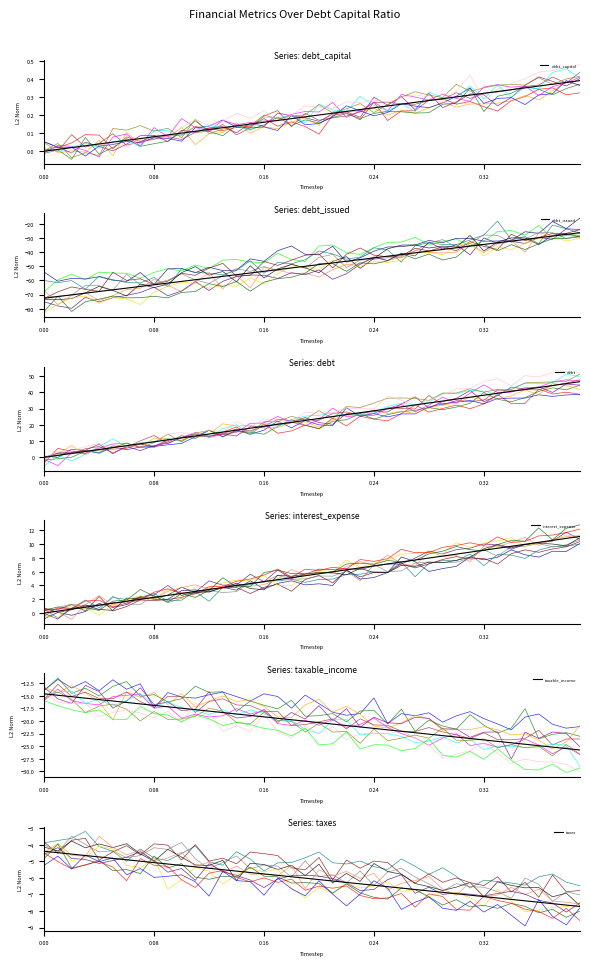

True or false: debt and taxes cross at least once.

False